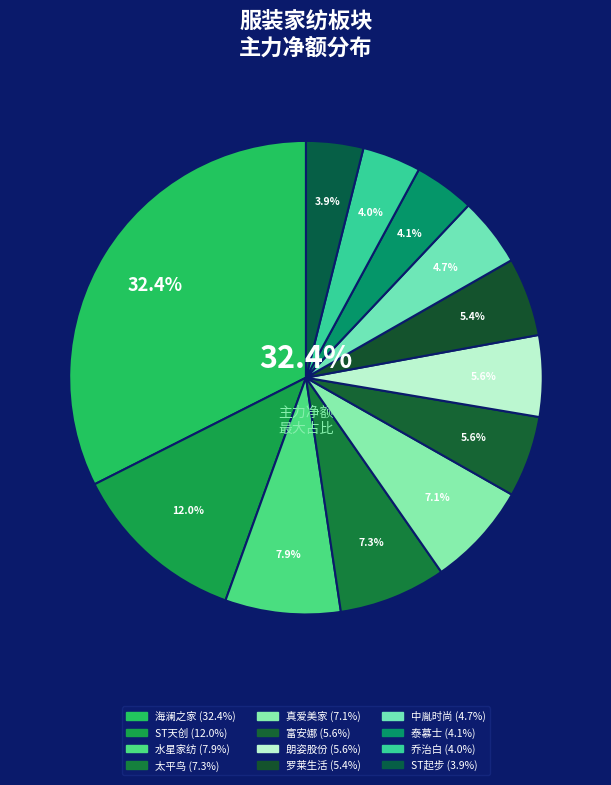

To the nearest percent, what is the difference between the 中胤时尚 and 太平鸟 slice percentages?

3%